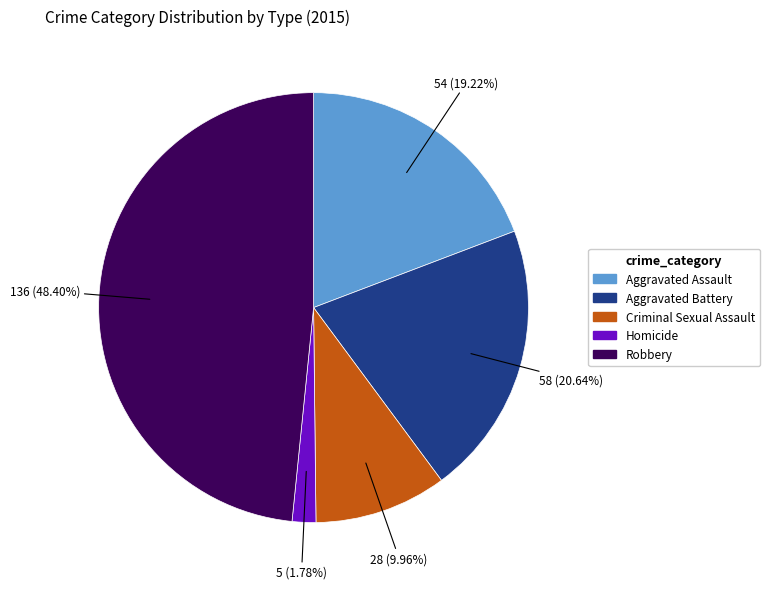

To the nearest percent, what portion does Homicide represent?

2%